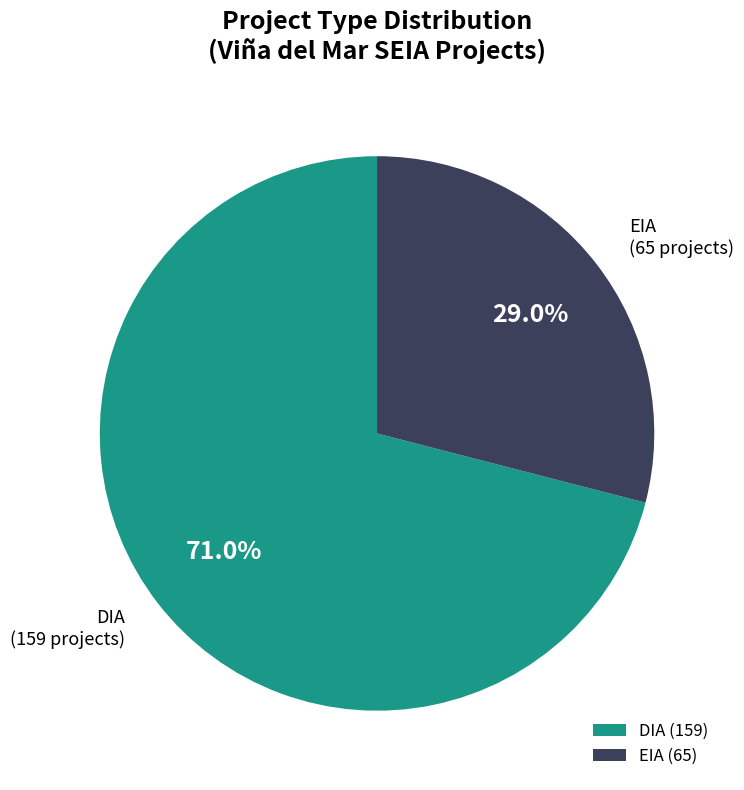

The EIA slice represents 35% of the pie. True or false?

False